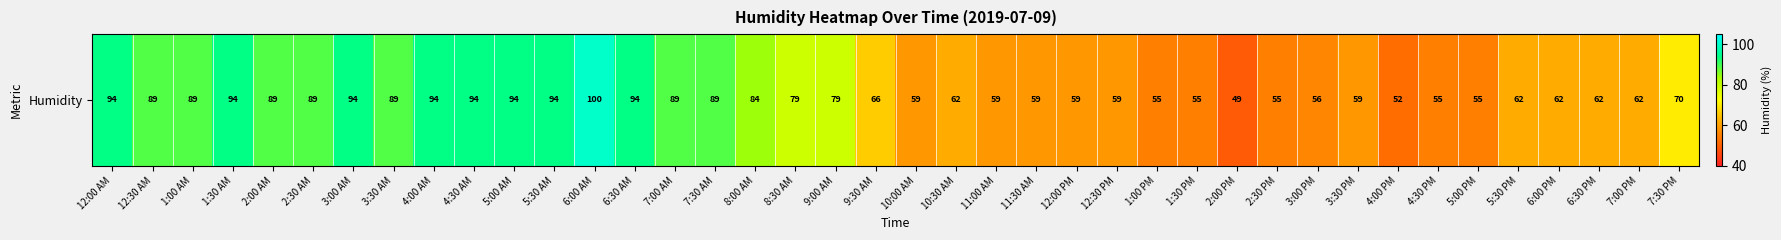

Reading left to right, list all the values displayed in this chart.

12:00 AM=94	12:30 AM=89	1:00 AM=89	1:30 AM=94	2:00 AM=89	2:30 AM=89	3:00 AM=94	3:30 AM=89	4:00 AM=94	4:30 AM=94	5:00 AM=94	5:30 AM=94	6:00 AM=100	6:30 AM=94	7:00 AM=89	7:30 AM=89	8:00 AM=84	8:30 AM=79	9:00 AM=79	9:30 AM=66	10:00 AM=59	10:30 AM=62	11:00 AM=59	11:30 AM=59	12:00 PM=59	12:30 PM=59	1:00 PM=55	1:30 PM=55	2:00 PM=49	2:30 PM=55	3:00 PM=56	3:30 PM=59	4:00 PM=52	4:30 PM=55	5:00 PM=55	5:30 PM=62	6:00 PM=62	6:30 PM=62	7:00 PM=62	7:30 PM=70